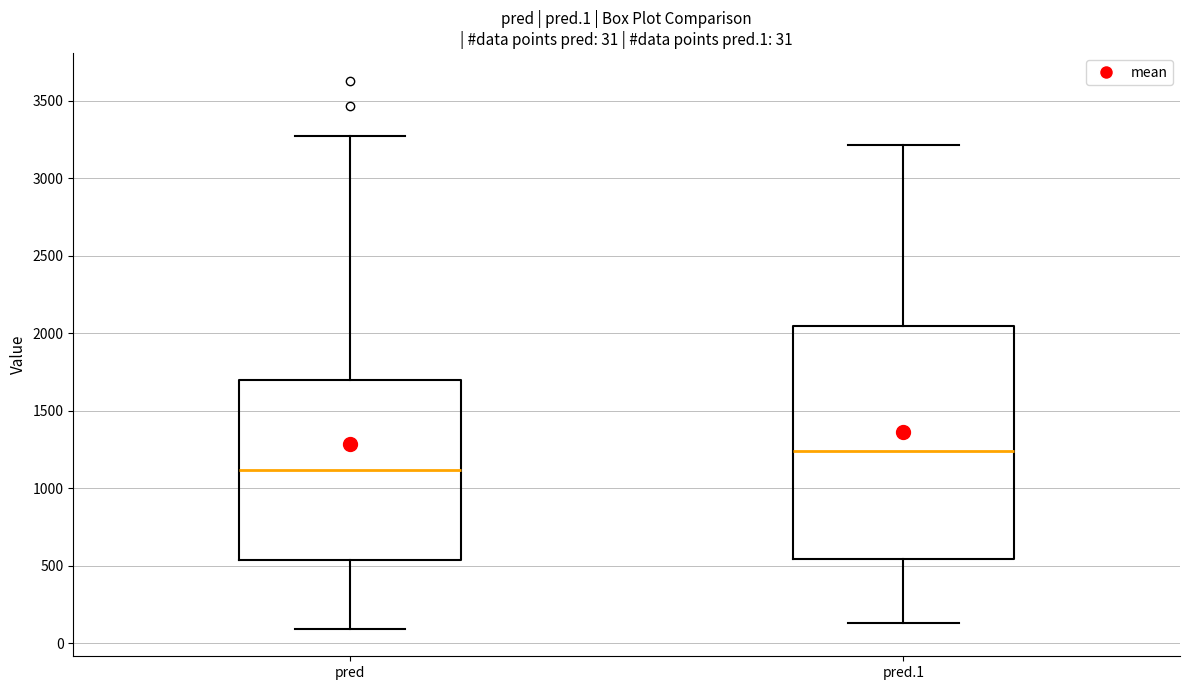

Which box has the lowest median line?

pred